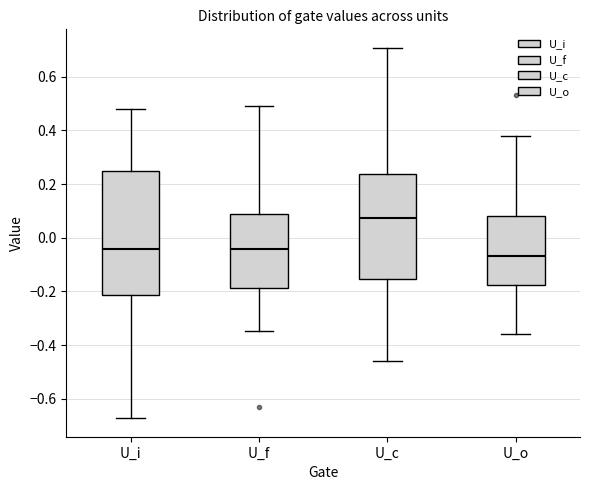

Which box's median line is the highest?

U_c